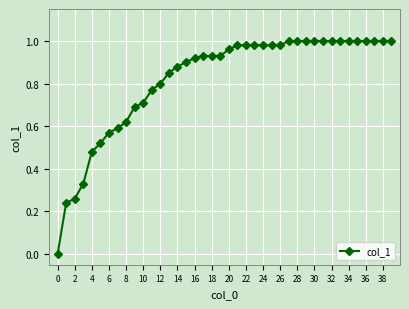

What is the sum of all values?

32.8